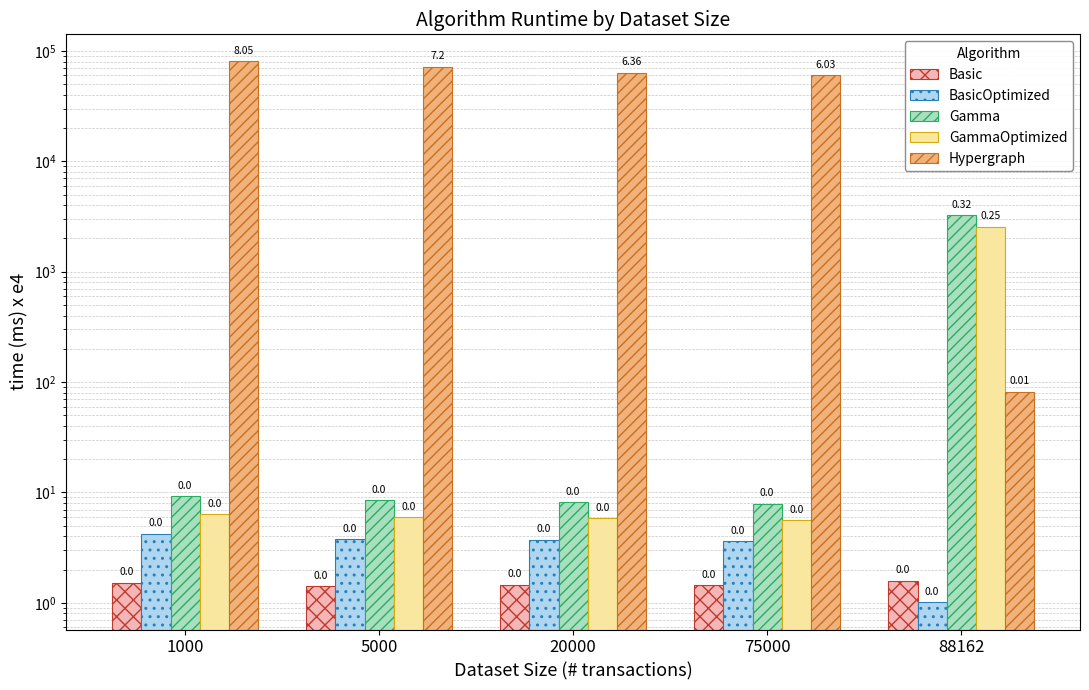

What is the sum of the Hypergraph values at 75000 and 20000?

123888.8